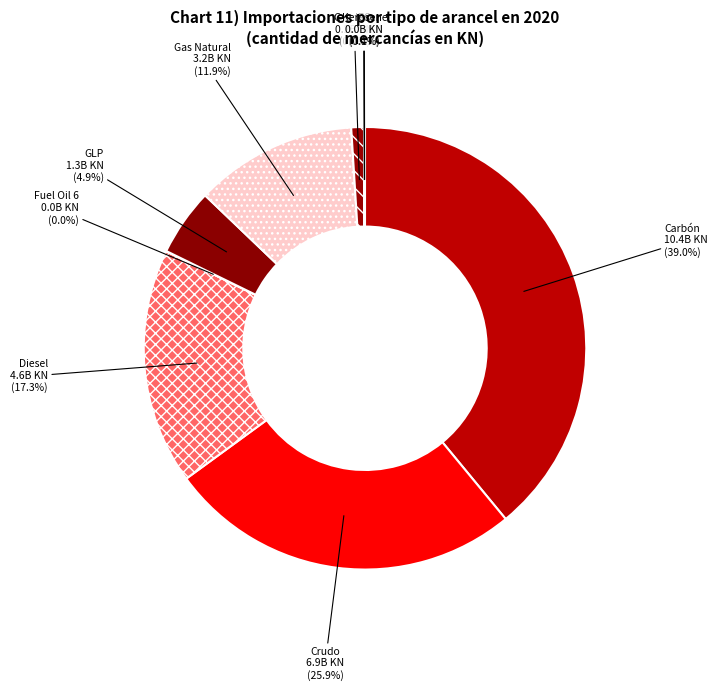

Which has a higher value, Gasolina or GLP?

GLP